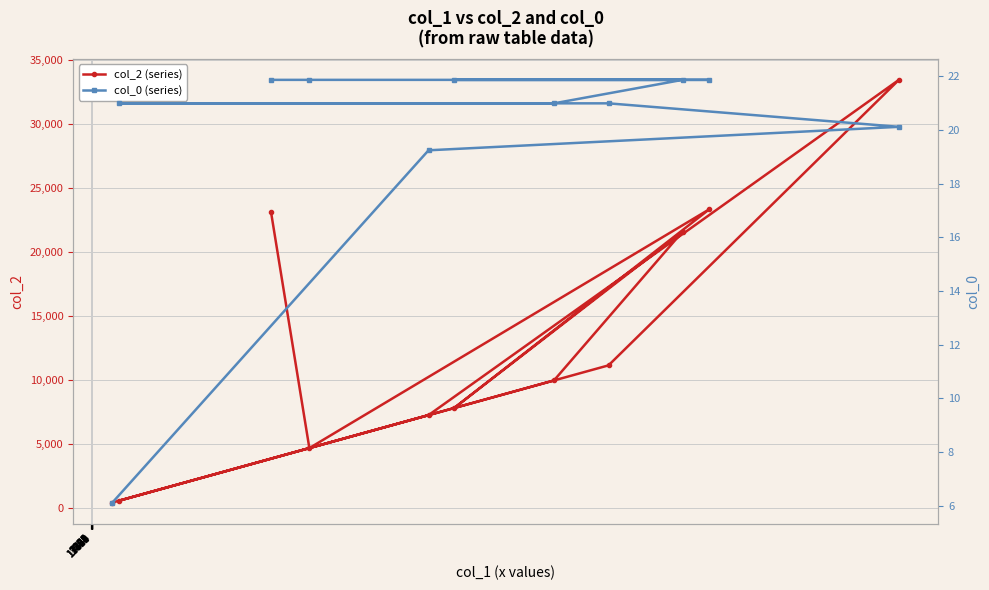

What is the value of the col_2 (series) point at the 11th from the left?

33461